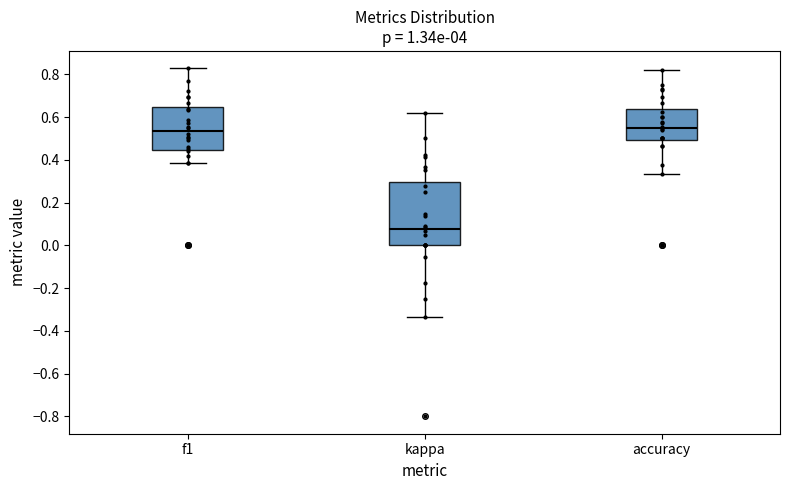

Reading left to right, transcribe this box plot: for each box, give where its median line is, the range the box spans, and where its two whiskers end, as read against the y-axis. The values are not printed on the chart, so give them approximately, as read against the axis.

f1: median 0.54, box 0.44 to 0.64, whiskers 0.38 to 0.82
kappa: median 0.08, box 0.00 to 0.30, whiskers -0.34 to 0.62
accuracy: median 0.56, box 0.50 to 0.64, whiskers 0.34 to 0.82